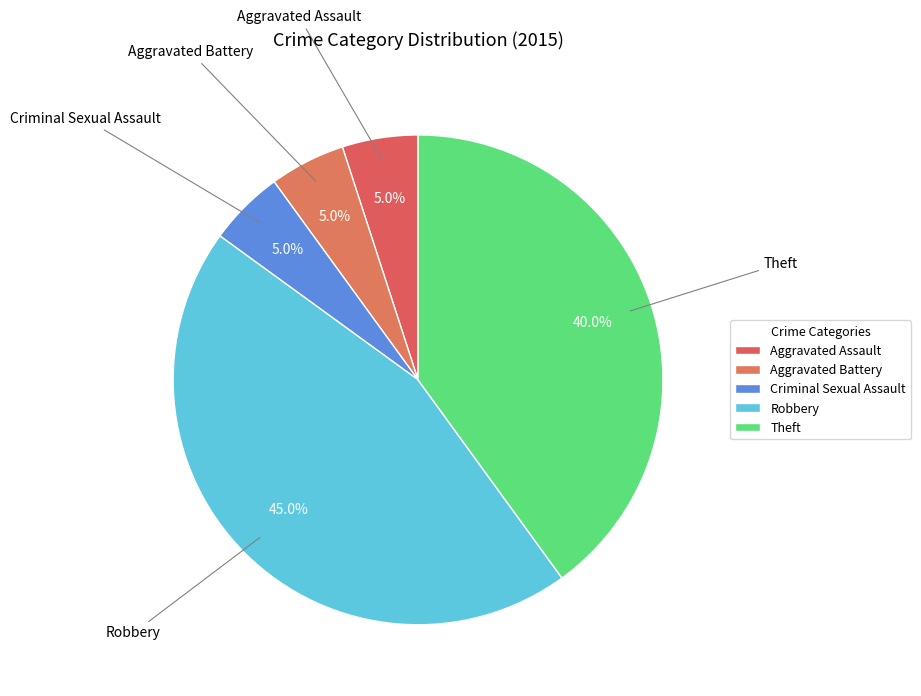

To the nearest percent, what portion does Aggravated Assault represent?

5%